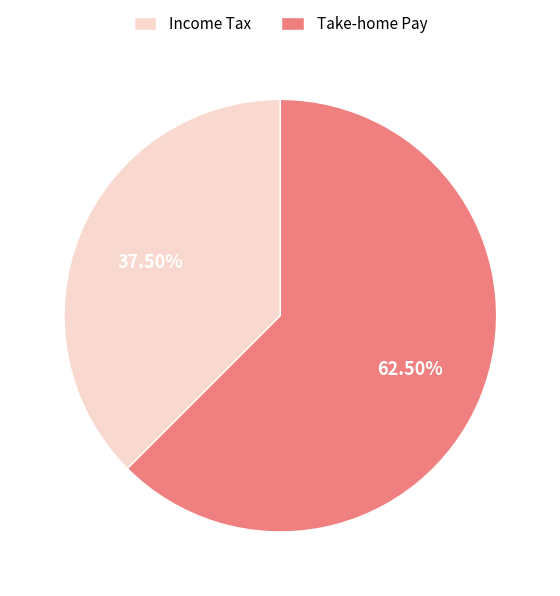

How many slices are in this pie chart?

2